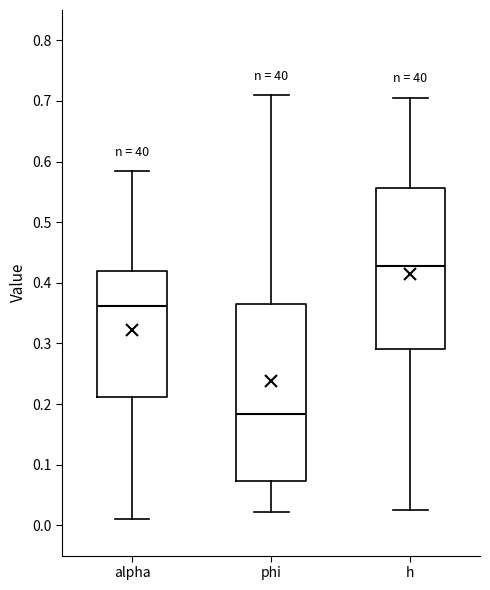

Reading left to right, read every box against the y-axis: the position of its median line, the range the box covers, and the ends of its whiskers. The values are not printed on the chart, so give them approximately, as read against the axis.

alpha: median 0.36, box 0.21 to 0.42, whiskers 0.01 to 0.58
phi: median 0.18, box 0.07 to 0.36, whiskers 0.02 to 0.71
h: median 0.43, box 0.29 to 0.56, whiskers 0.03 to 0.71